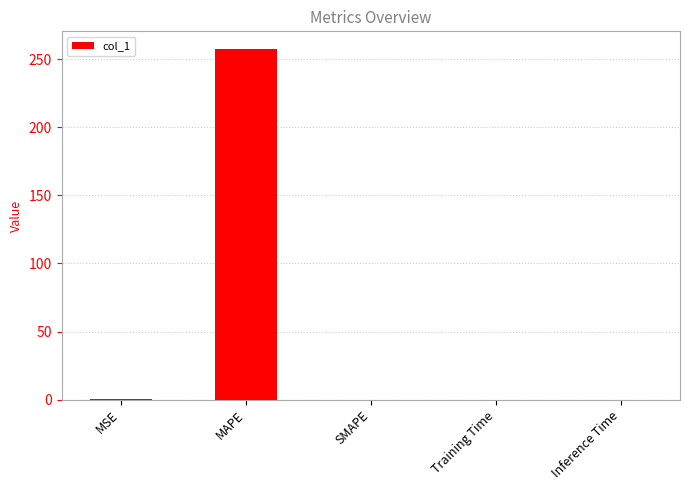

What is the sum of all values?

257.9